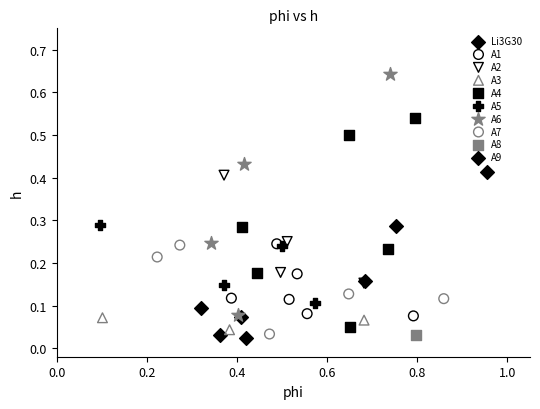

Which series reaches the minimum Y coordinate?

A9